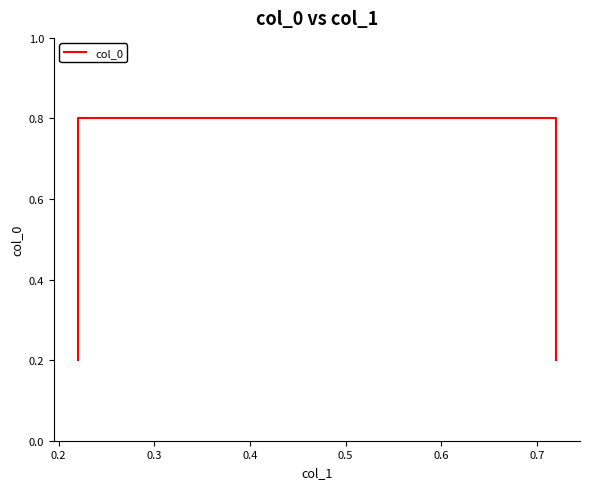

Reading left to right, list all the values displayed in this chart.

0.2	0.8	0.8	0.2